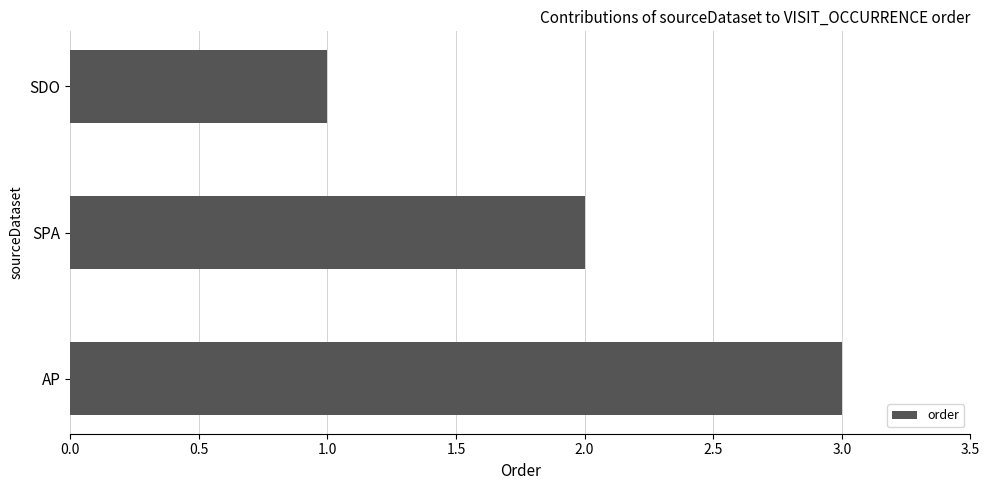

Count the values in the range 1 to 3.

3